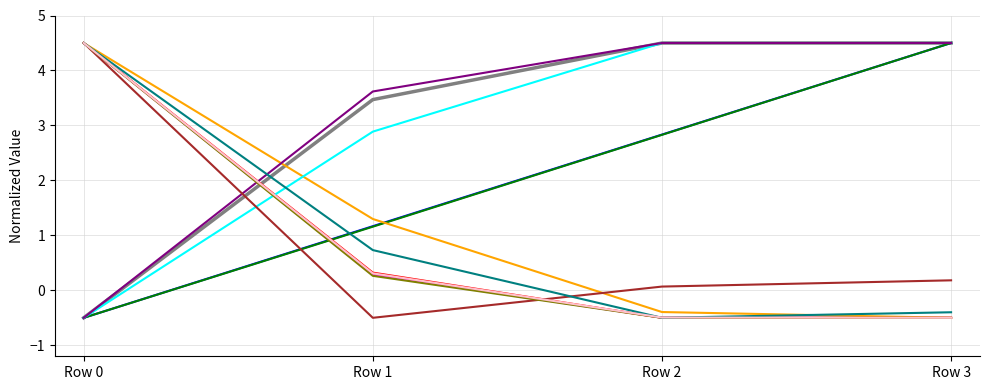

What is the total value across all series at Row 3?

19.8